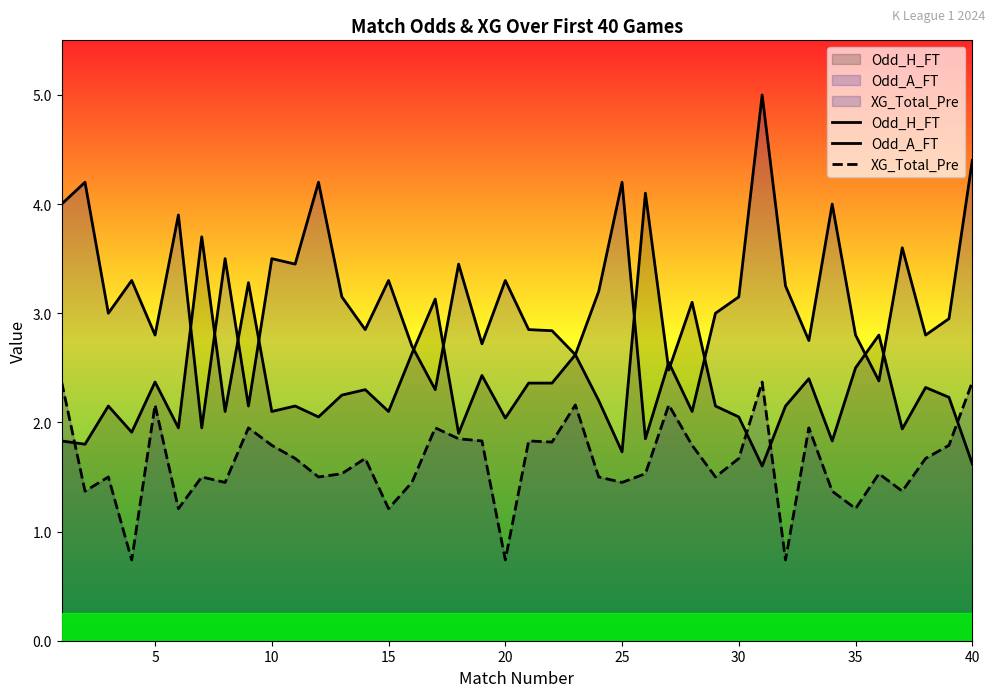

How many lines are shown in the chart?

3